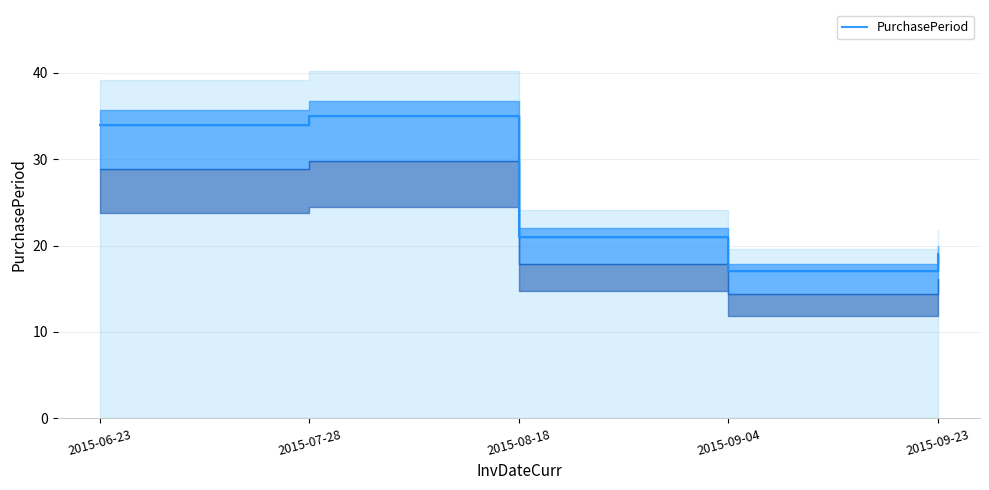

What is the sum of all values?

126